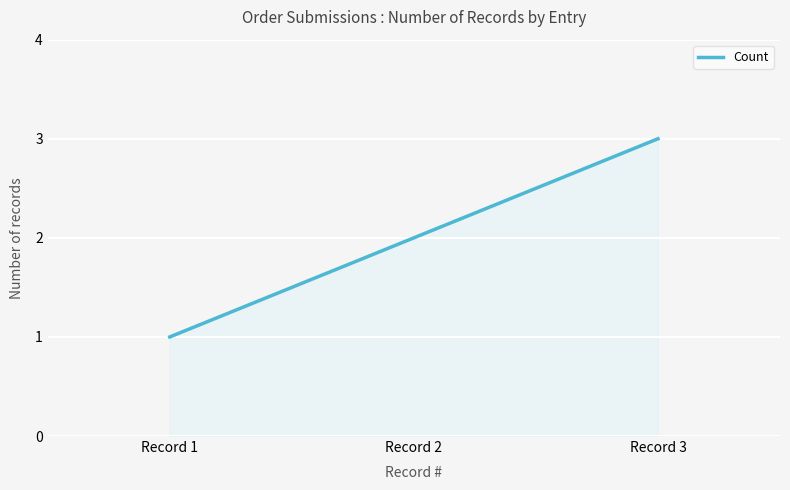

Between Record 3 and Record 1, which is larger?

Record 3